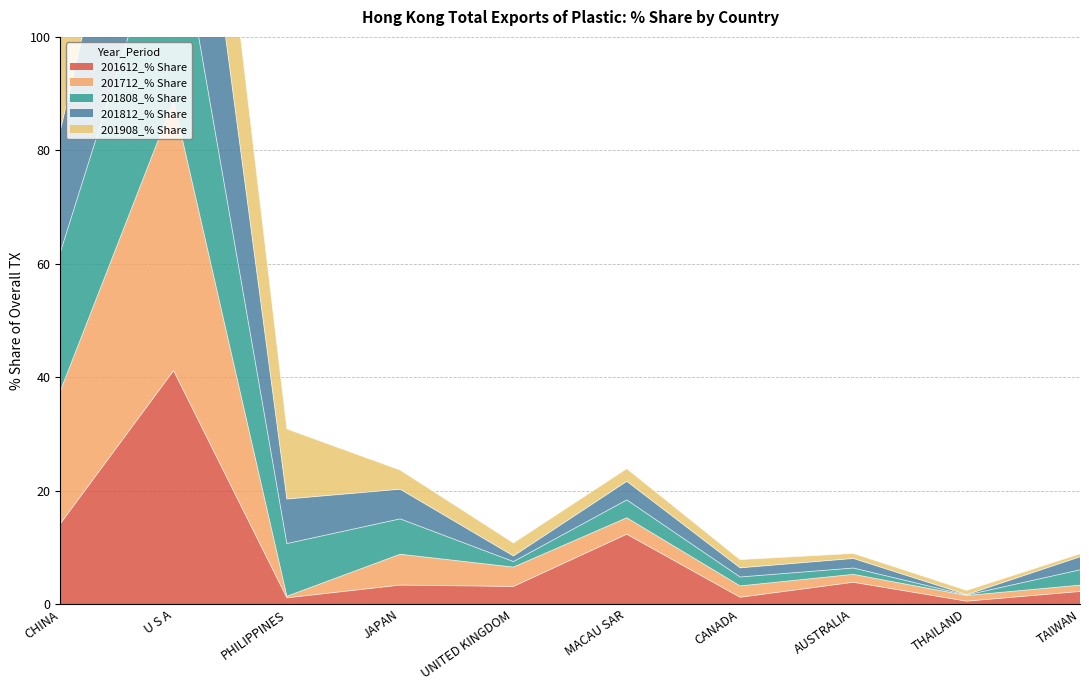

Is it true that 201612_% Share equals 12.3 at MACAU SAR?

True